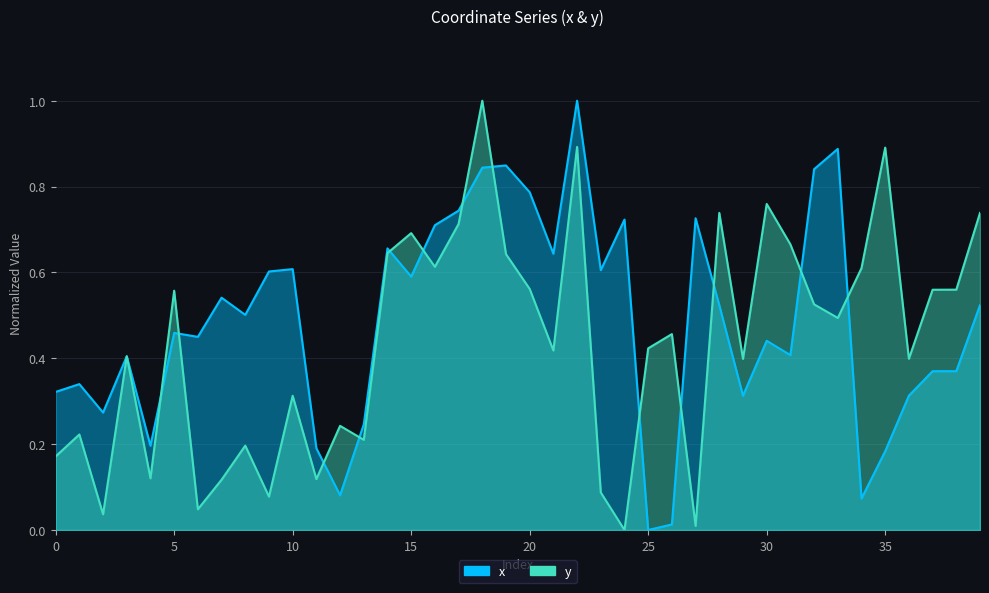

At which category does x reach its first local peak?

1